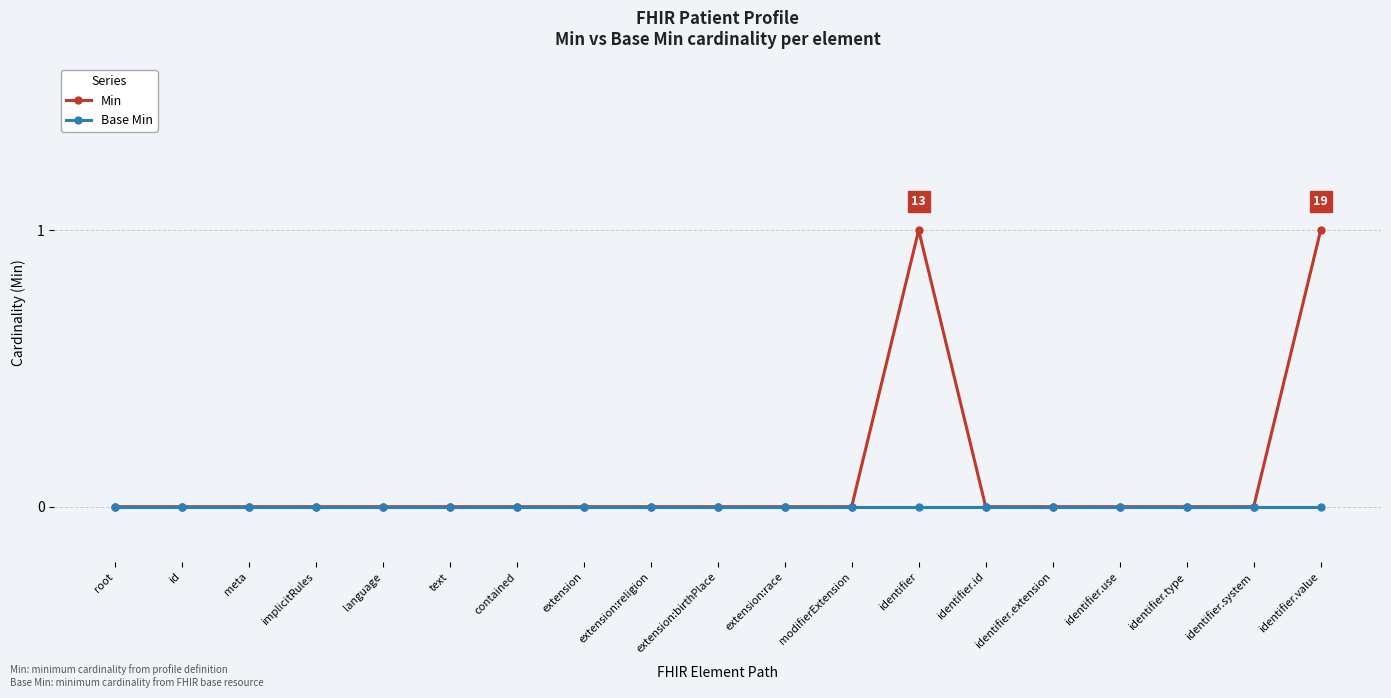

How many lines are shown in the chart?

2